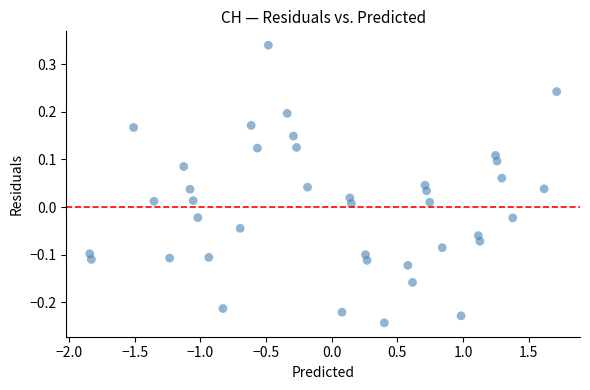

What is the range of Y values (max minus min)?

0.6